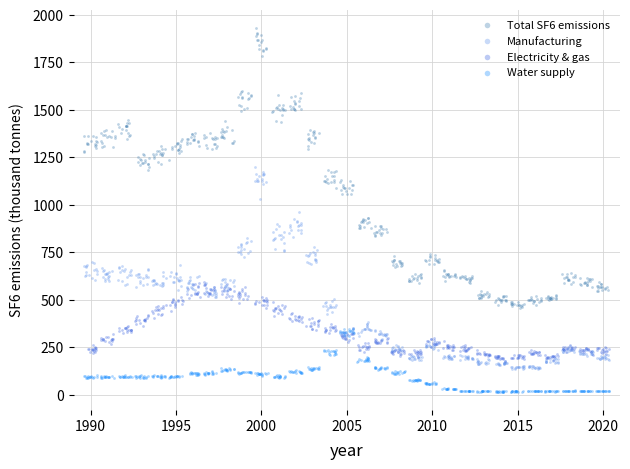

Which series reaches the maximum Y coordinate?

Total SF6 emissions